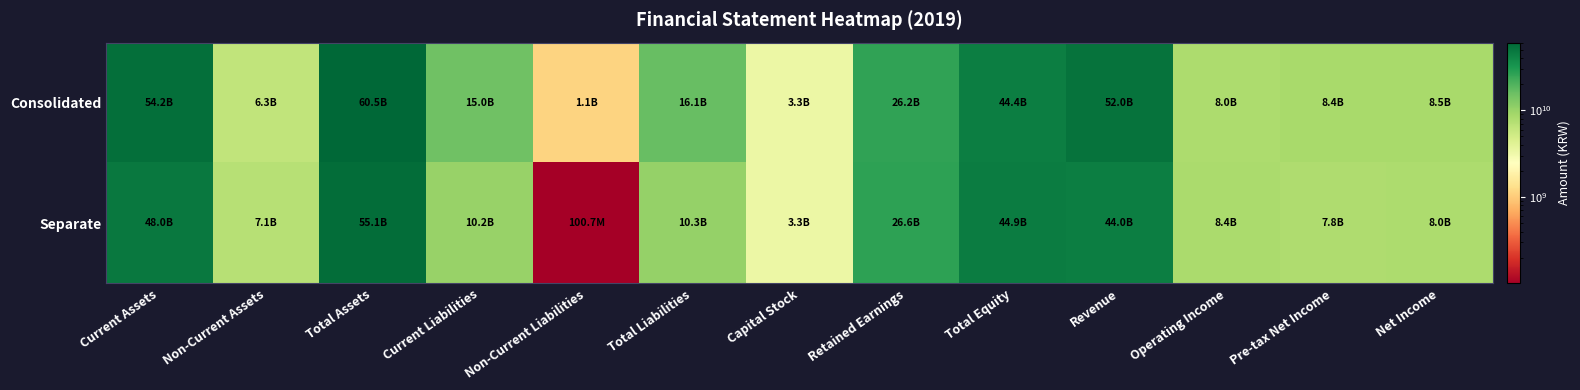

What is the smallest value displayed?

100666532